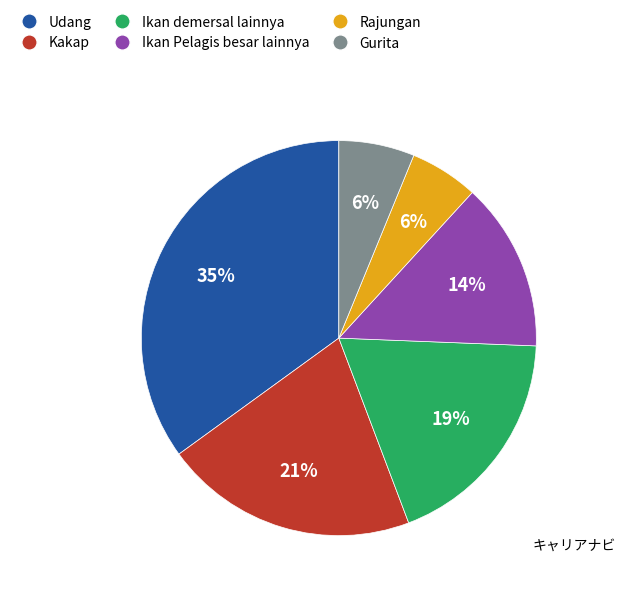

Is there a majority slice in this chart?

No